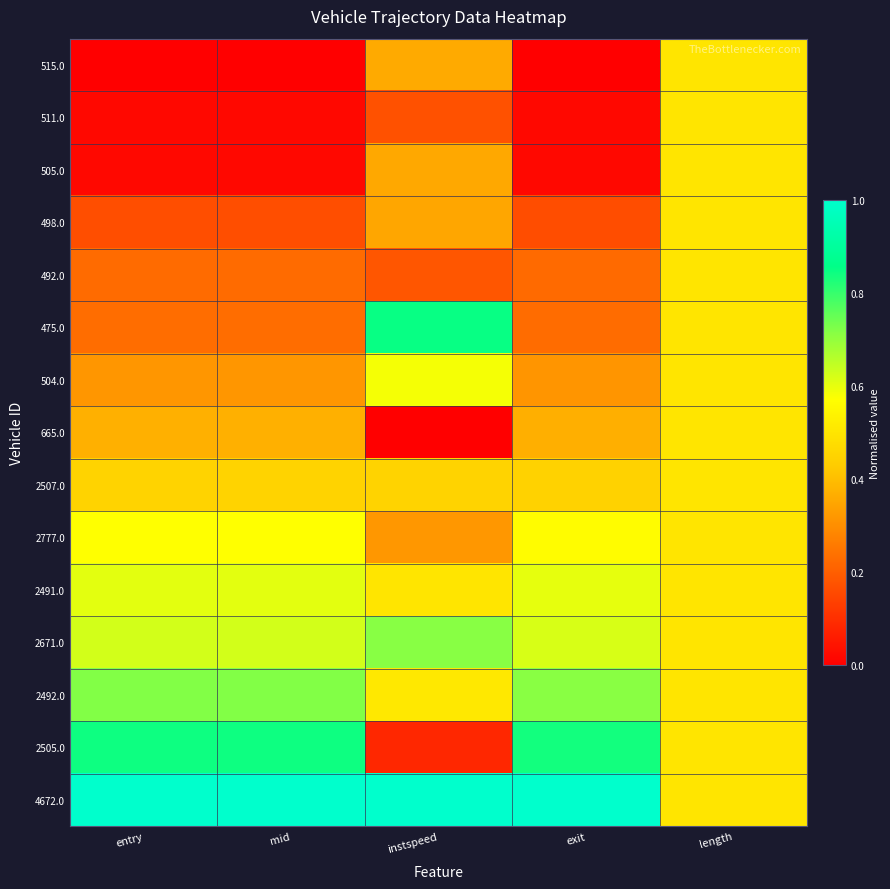

What is the spread (max minus min) of values at exit?

1.0